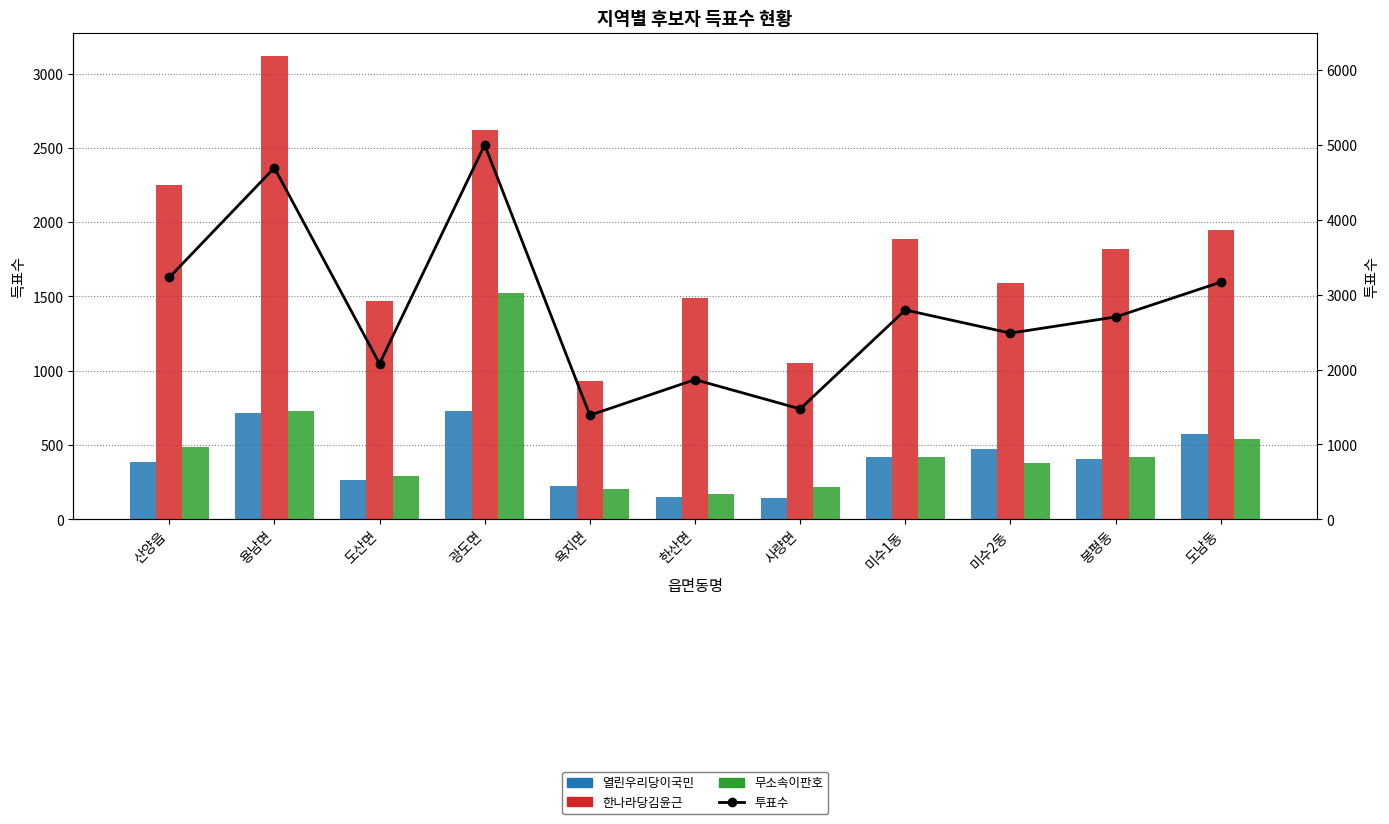

Reading left to right, what are all the values shown in this chart?

열린우리당이국민: 산양읍=387	용남면=713	도산면=266	광도면=732	욕지면=226	한산면=147	사량면=143	미수1동=421	미수2동=475	봉평동=408	도남동=576
한나라당김윤근: 산양읍=2251	용남면=3120	도산면=1469	광도면=2622	욕지면=930	한산면=1492	사량면=1054	미수1동=1887	미수2동=1587	봉평동=1816	도남동=1949
무소속이판호: 산양읍=489	용남면=732	도산면=289	광도면=1524	욕지면=204	한산면=169	사량면=217	미수1동=421	미수2동=381	봉평동=420	도남동=539
투표수: 산양읍=3229	용남면=4694	도산면=2078	광도면=5000	욕지면=1389	한산면=1865	사량면=1474	미수1동=2795	미수2동=2486	봉평동=2702	도남동=3167